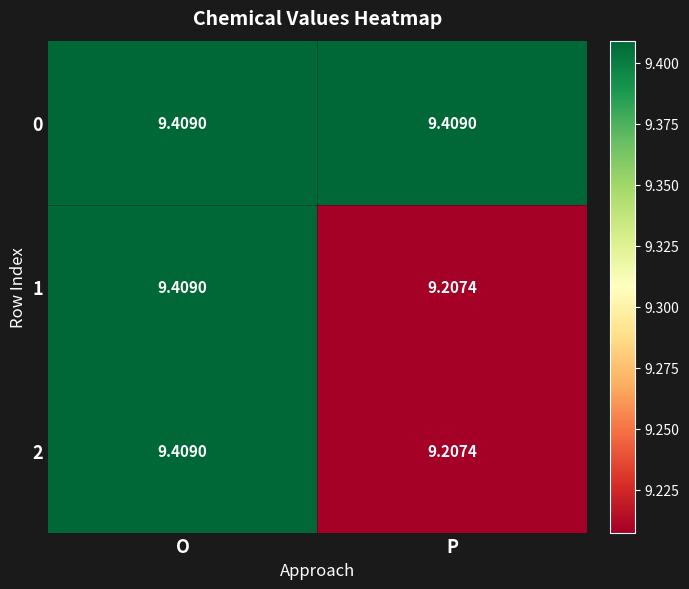

List the labels in order of 1 value, largest first.

O, P